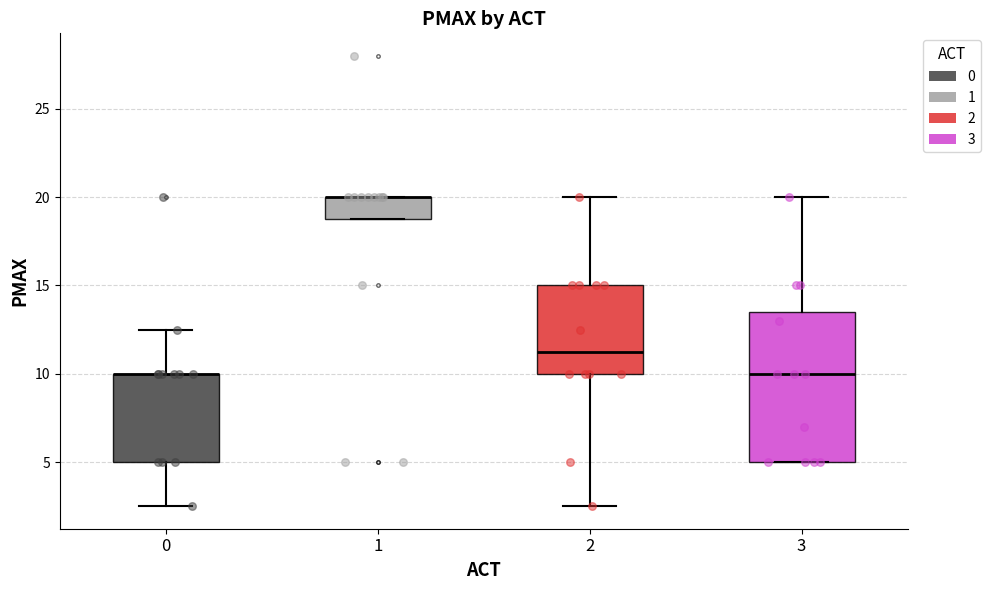

Reading left to right, read every box against the y-axis: the position of its median line, the range the box covers, and the ends of its whiskers. The values are not printed on the chart, so give them approximately, as read against the axis.

0: median 10.0 (drawn on the box's upper edge), box 5.0 to 10.0, whiskers 2.5 to 12.5
1: median 20.0 (drawn on the box's upper edge), box 19.0 to 20.0, whiskers 19.0 to 20.0
2: median 11.5, box 10.0 to 15.0, whiskers 2.5 to 20.0
3: median 10.0, box 5.0 to 13.5, whiskers 5.0 to 20.0